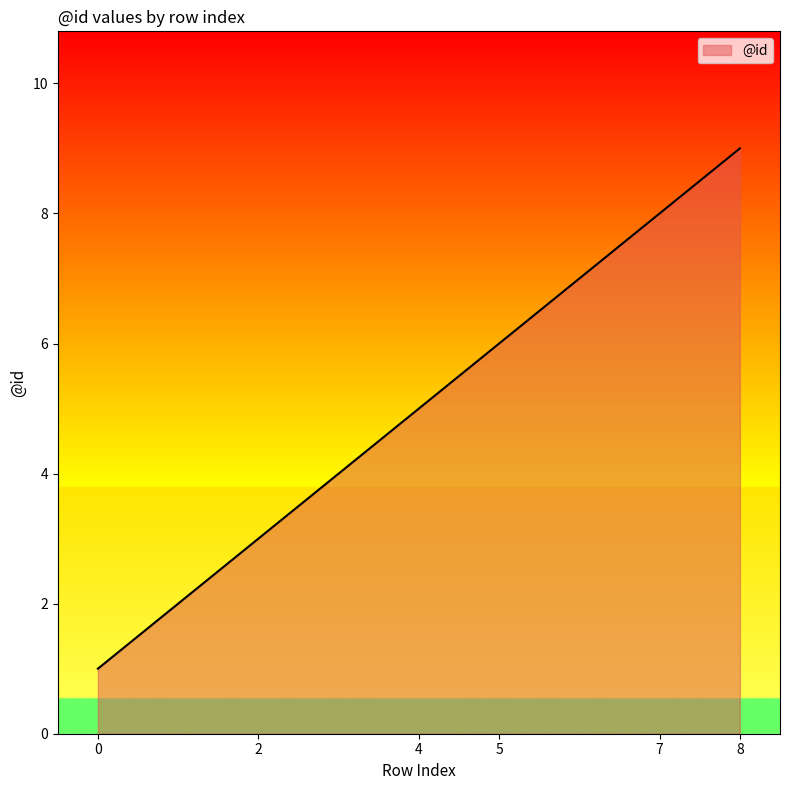

Count the number of categories in the chart.

6